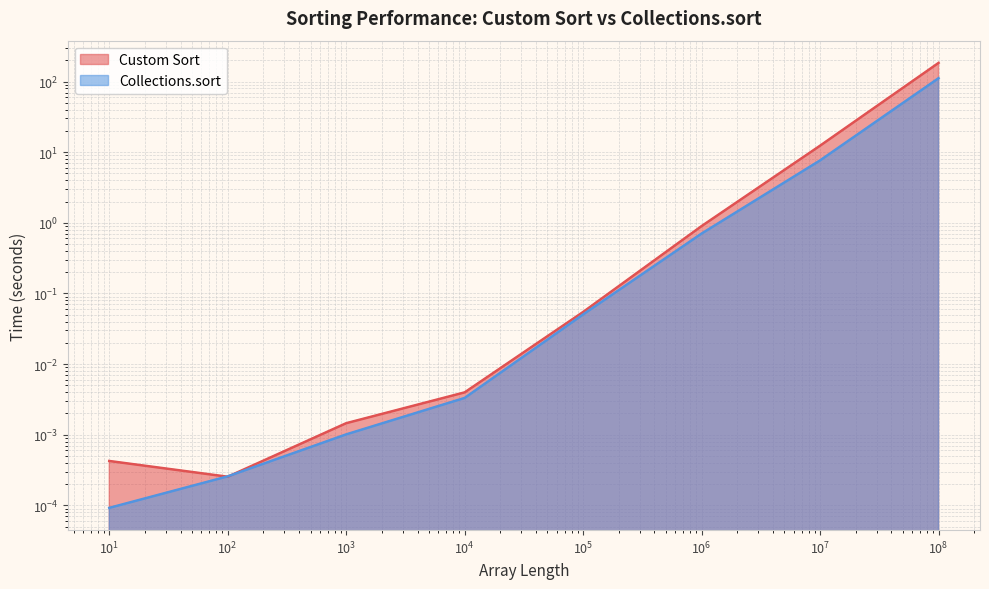

Reading right to left, transcribe all the data shown in this chart.

Custom Sort: 183.7	12.4	0.9	0.1	0.0	0.0	0.0	0.0
Collections.sort: 111.5	7.6	0.7	0.1	0.0	0.0	0.0	0.0